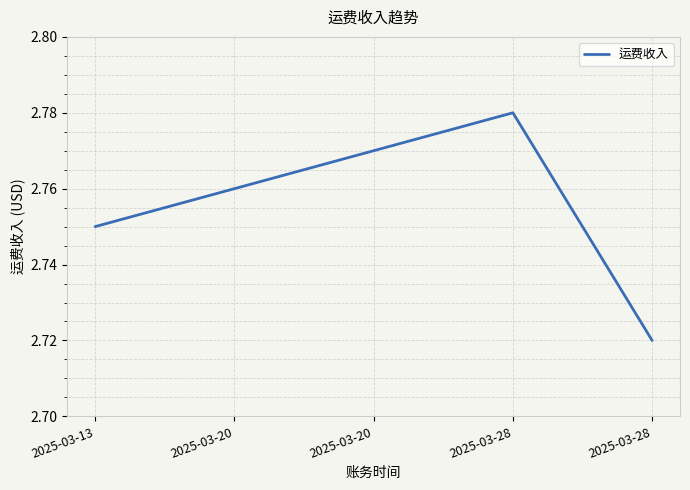

How many lines are shown in the chart?

1